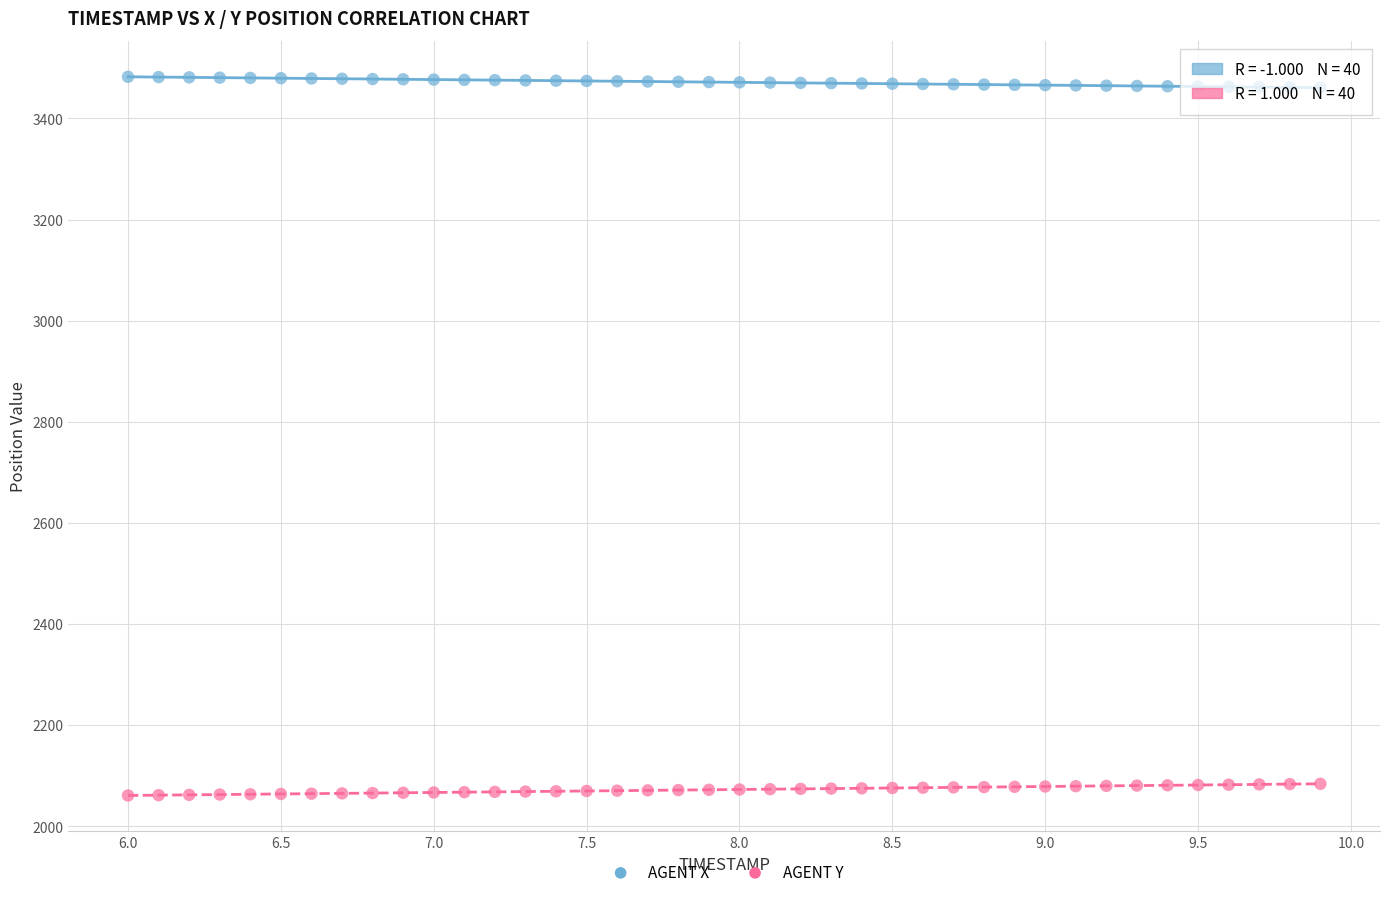

Across all data points, what is the range of Y values (max minus min)?

1421.4